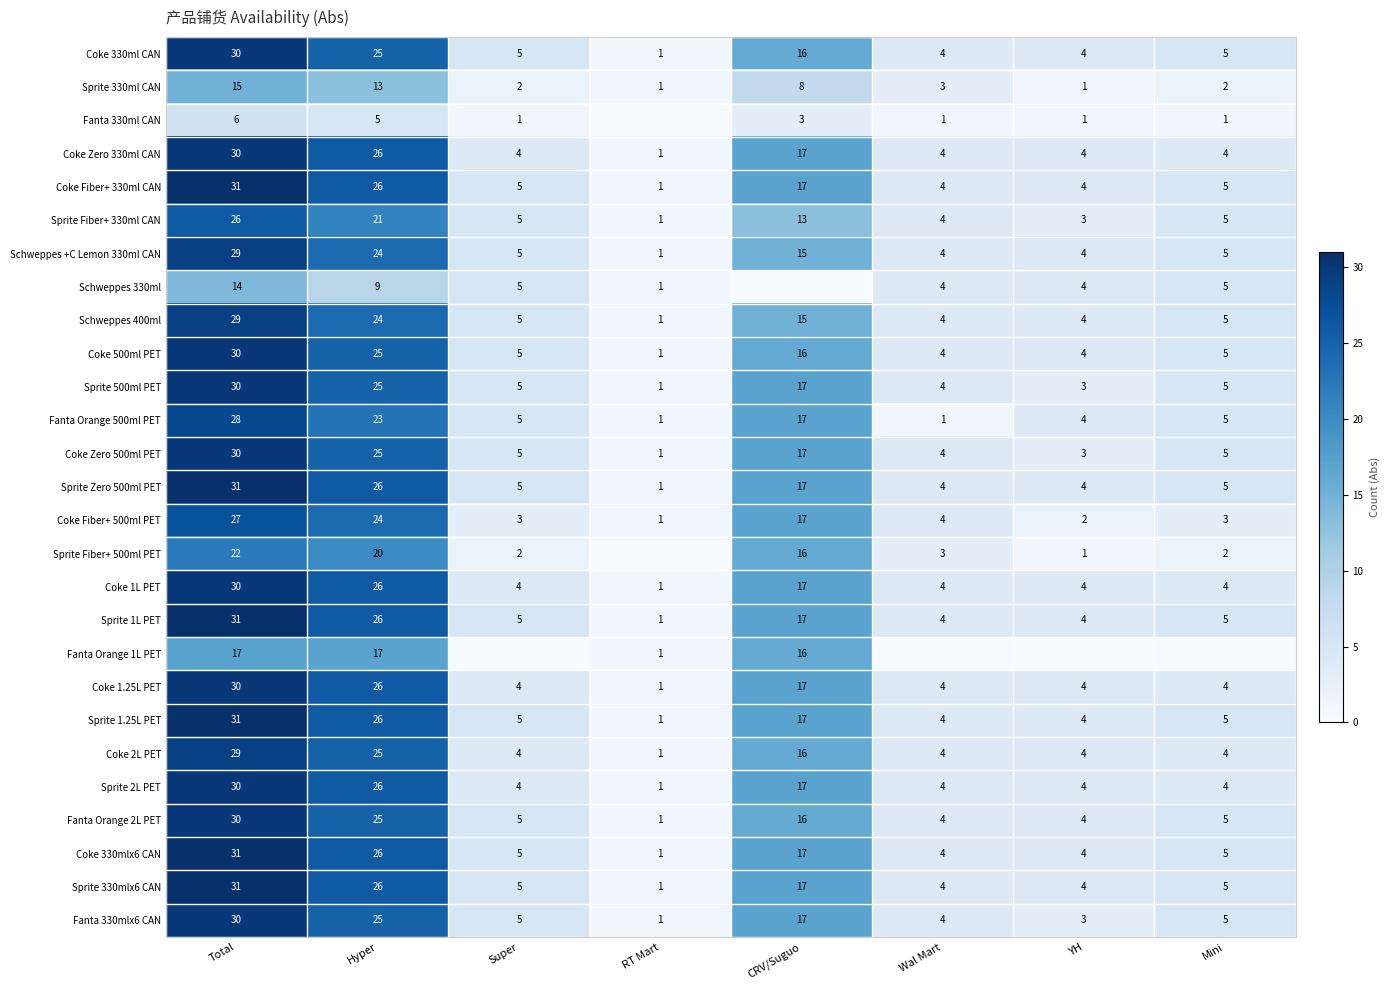

Is it true that Coke 1L PET equals 40 at Hyper?

False